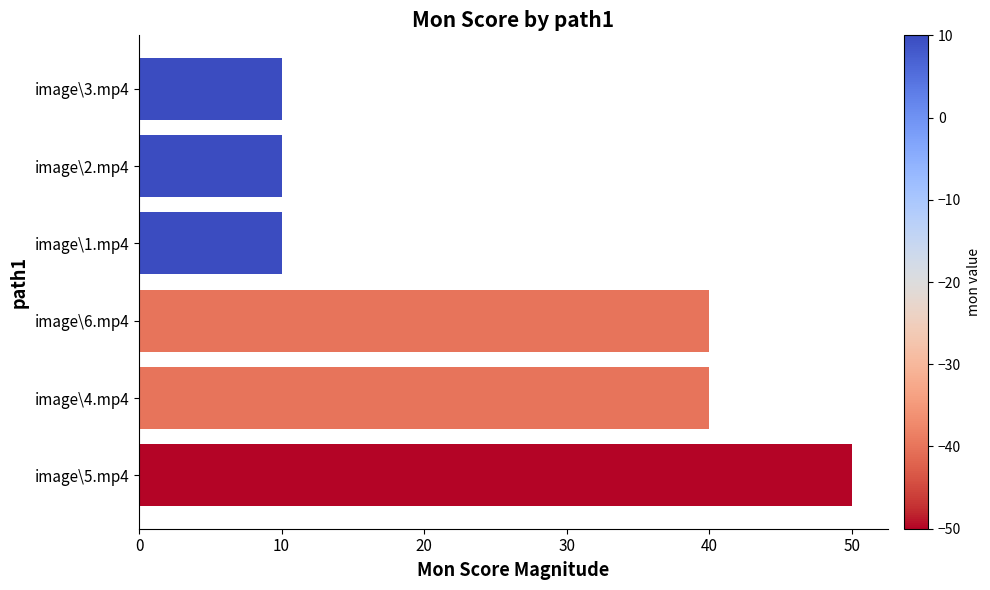

How many data points are less than 40?

3